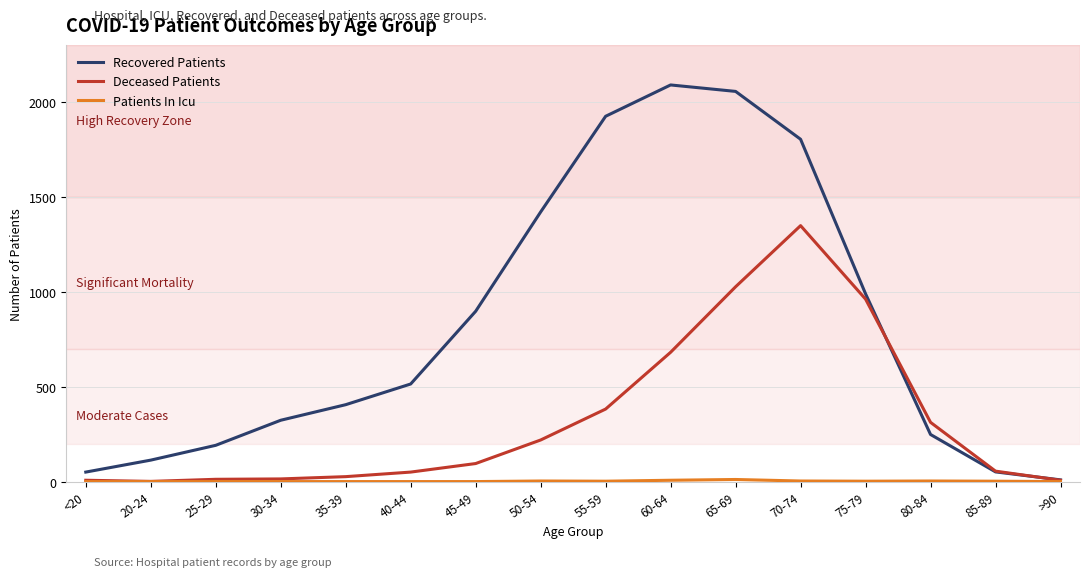

What is the total value across all series at 85-89?

108